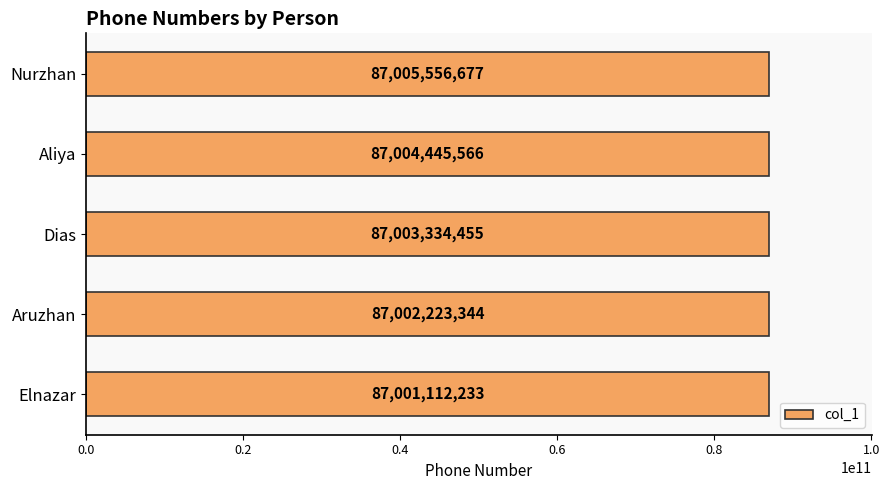

Reading bottom to top, extract all data points from this chart.

Elnazar=87001112233	Aruzhan=87002223344	Dias=87003334455	Aliya=87004445566	Nurzhan=87005556677